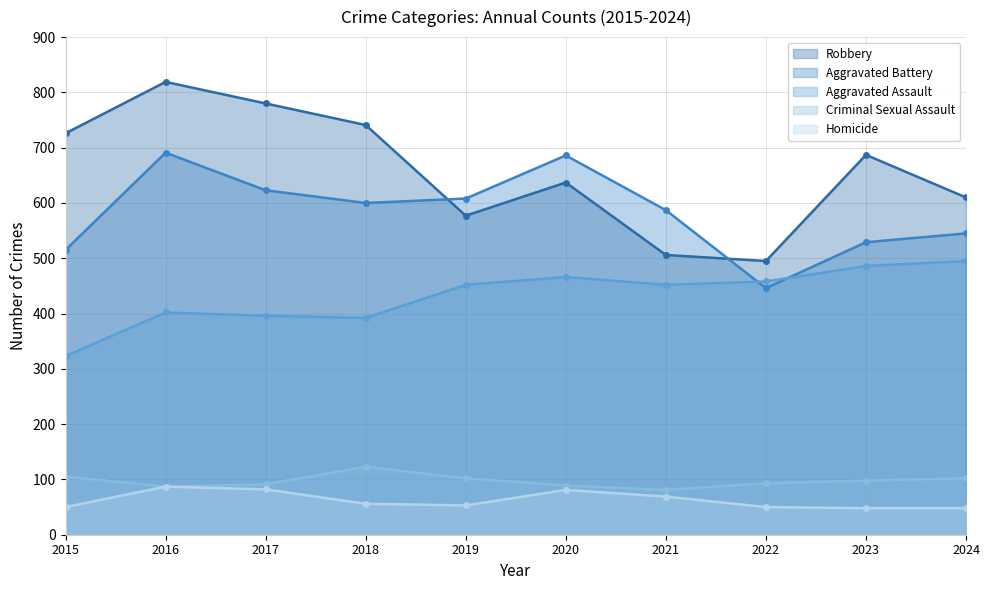

Reading right to left, extract all data points from this chart.

Aggravated Assault: 495	486	458	452	466	452	392	396	402	323
Aggravated Battery: 545	529	446	587	686	608	600	623	691	515
Criminal Sexual Assault: 102	98	93	81	89	102	123	91	87	105
Homicide: 48	48	50	69	81	53	56	82	87	50
Robbery: 610	687	495	506	637	577	741	780	819	726